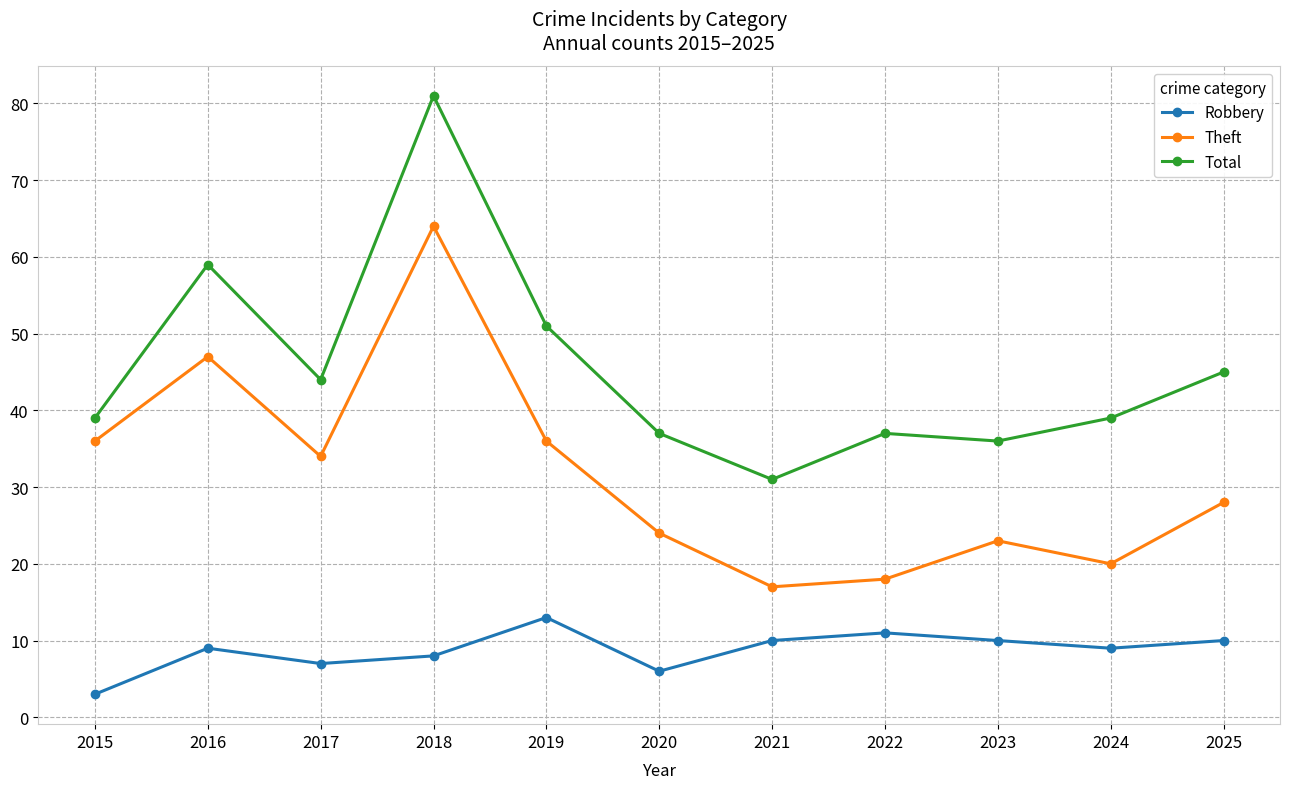

Where is Robbery nearest to the value 8?

2018